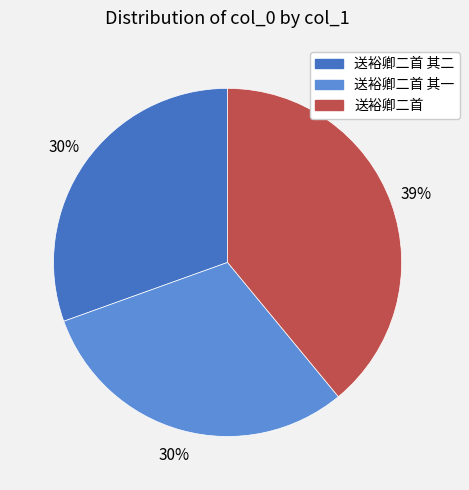

How many segments does this pie chart have?

3